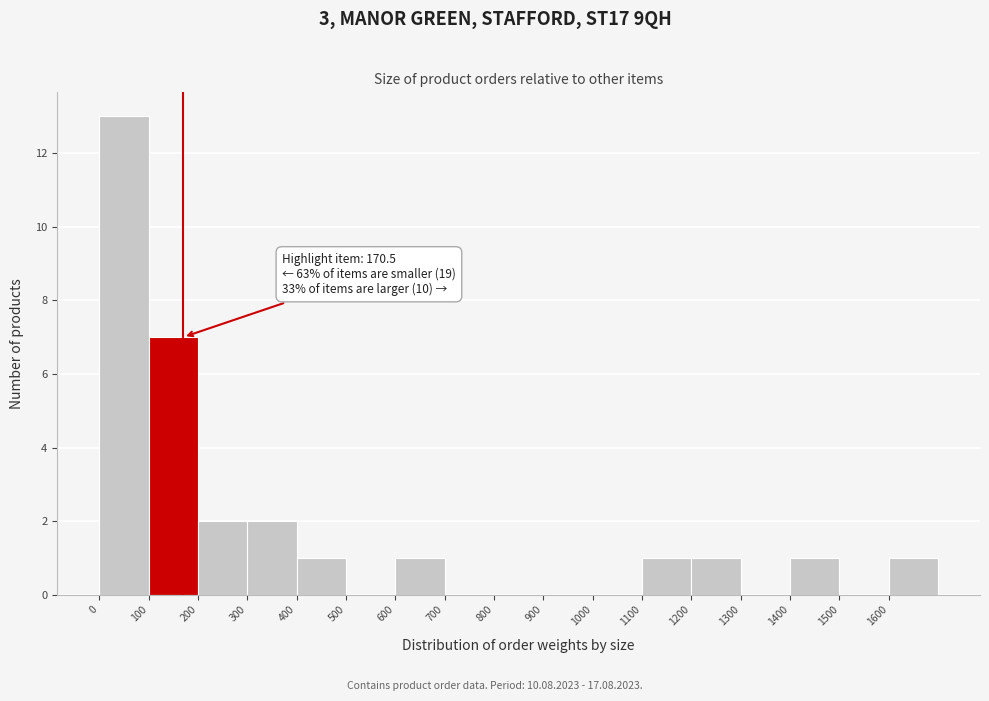

Which range on the x-axis has the tallest bar?

0 to 100